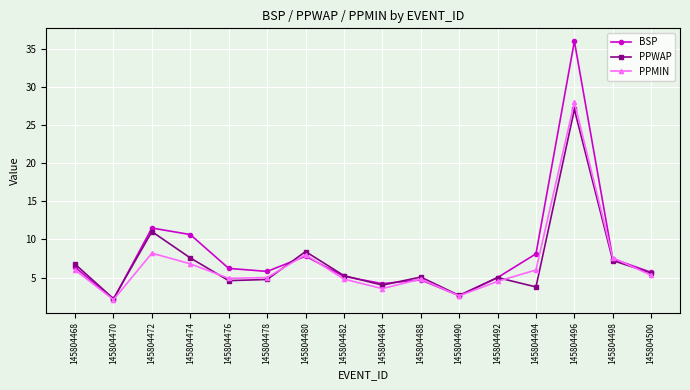

Which series has the largest range (max minus min)?

BSP